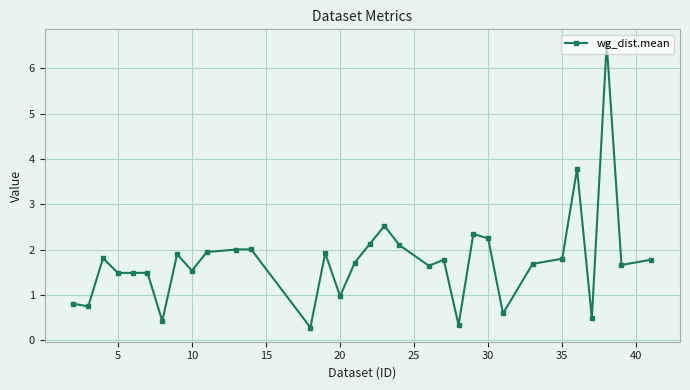

True or false: the data has more than 1 interior local peaks.

True